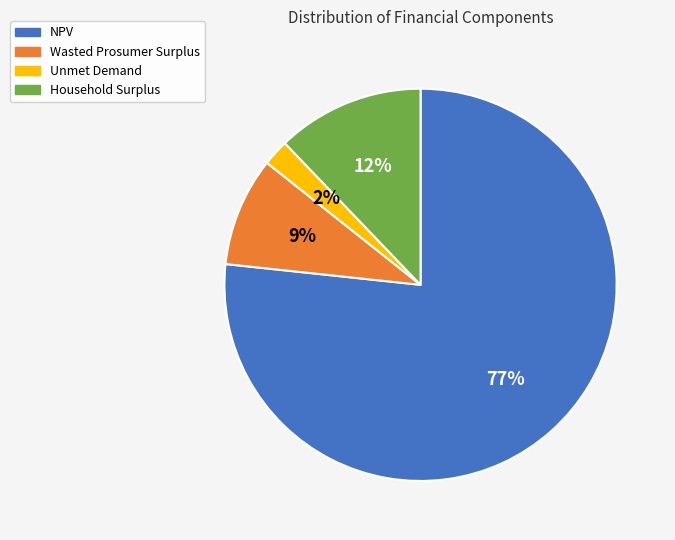

What percentage is the Unmet Demand slice, to the nearest percent?

2%